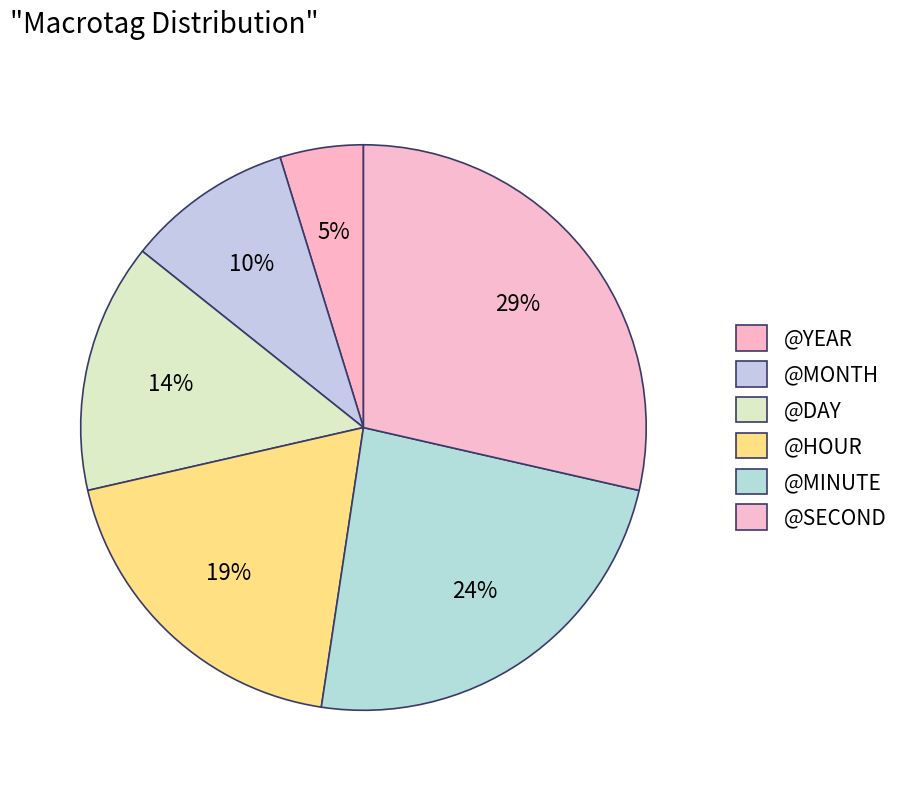

True or false: @HOUR accounts for 19% of the total.

True